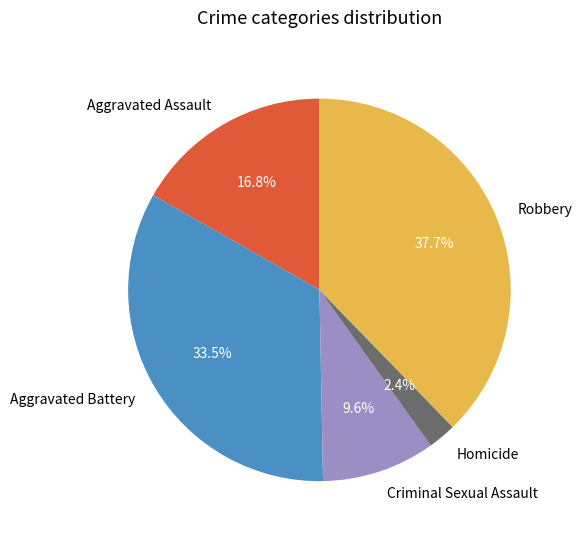

Which slice is the largest?

Robbery